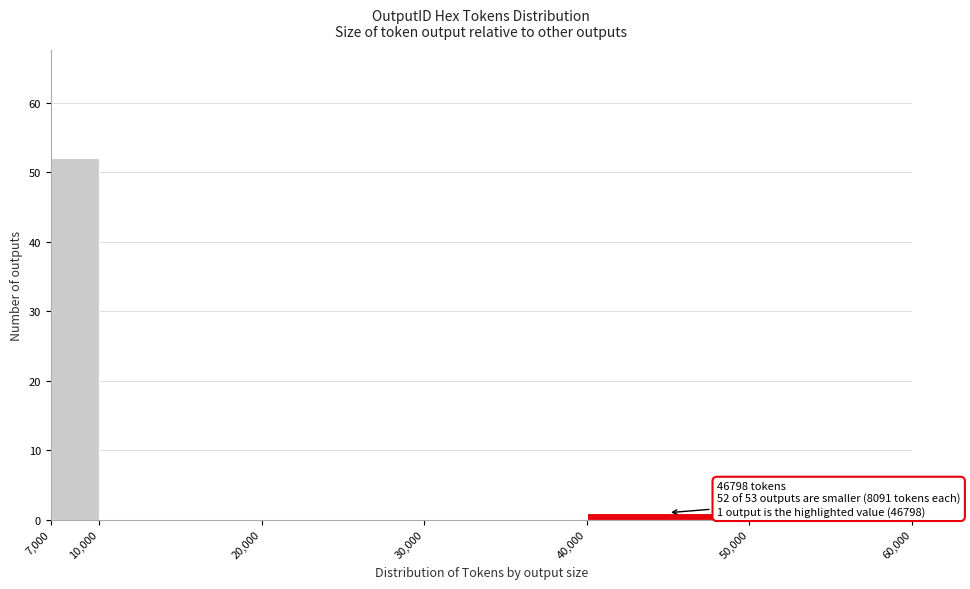

Over which range of the x-axis is the bar tallest?

7,000 to 10,000